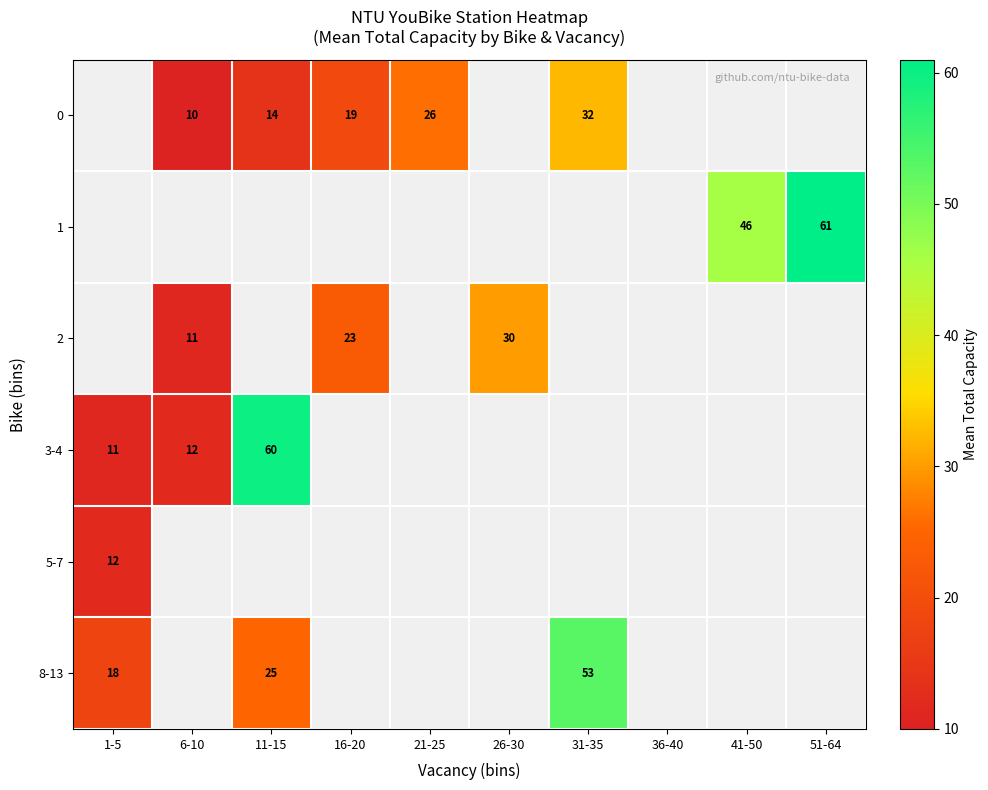

What is the sum of the 3-4 values at 6-10 and 1-5?

23